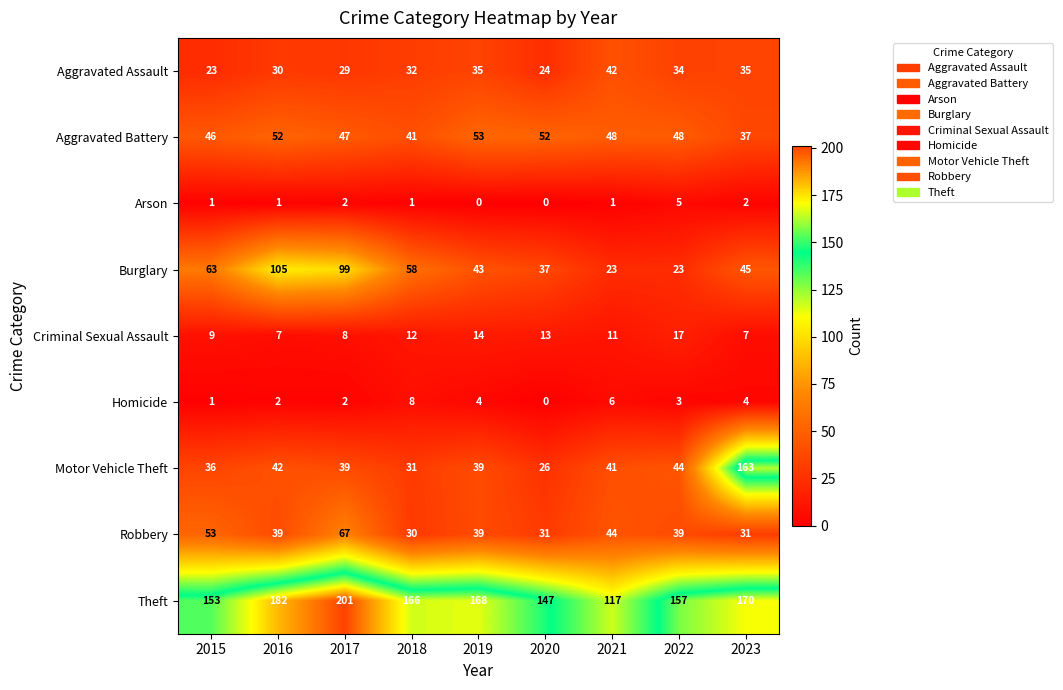

At how many categories does at least one series exceed 124?

8